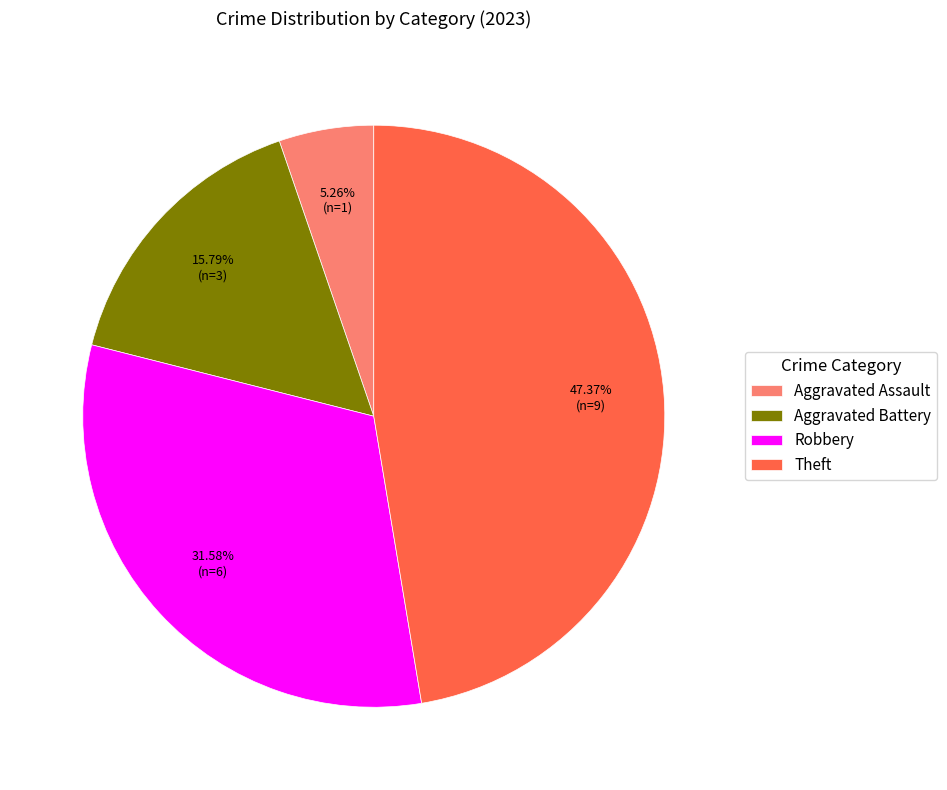

Rank the categories by value from lowest to highest.

Aggravated Assault, Aggravated Battery, Robbery, Theft